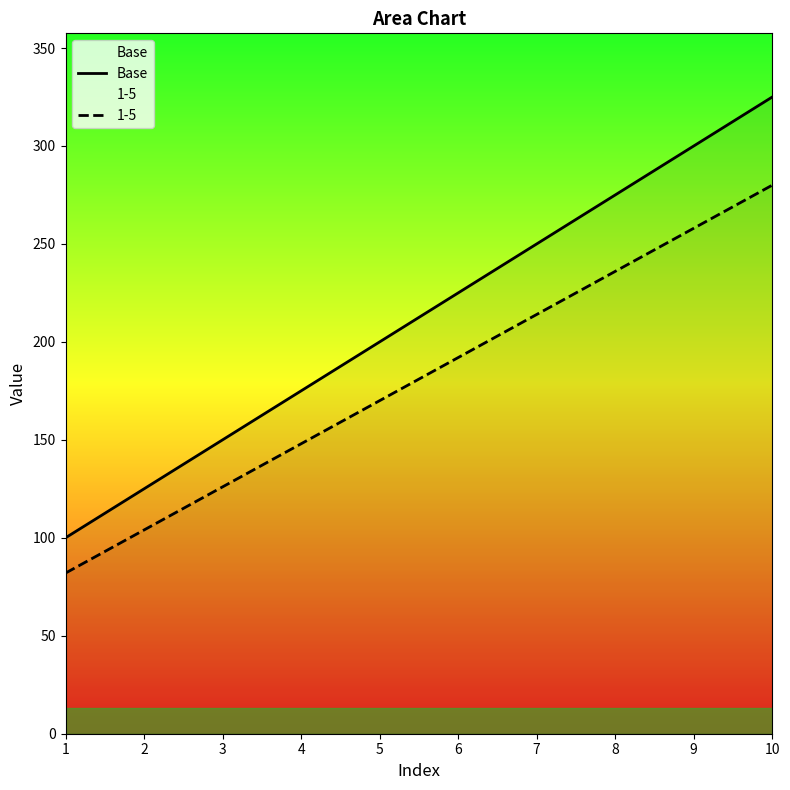

At which category does the chart reach its minimum across all series?

1